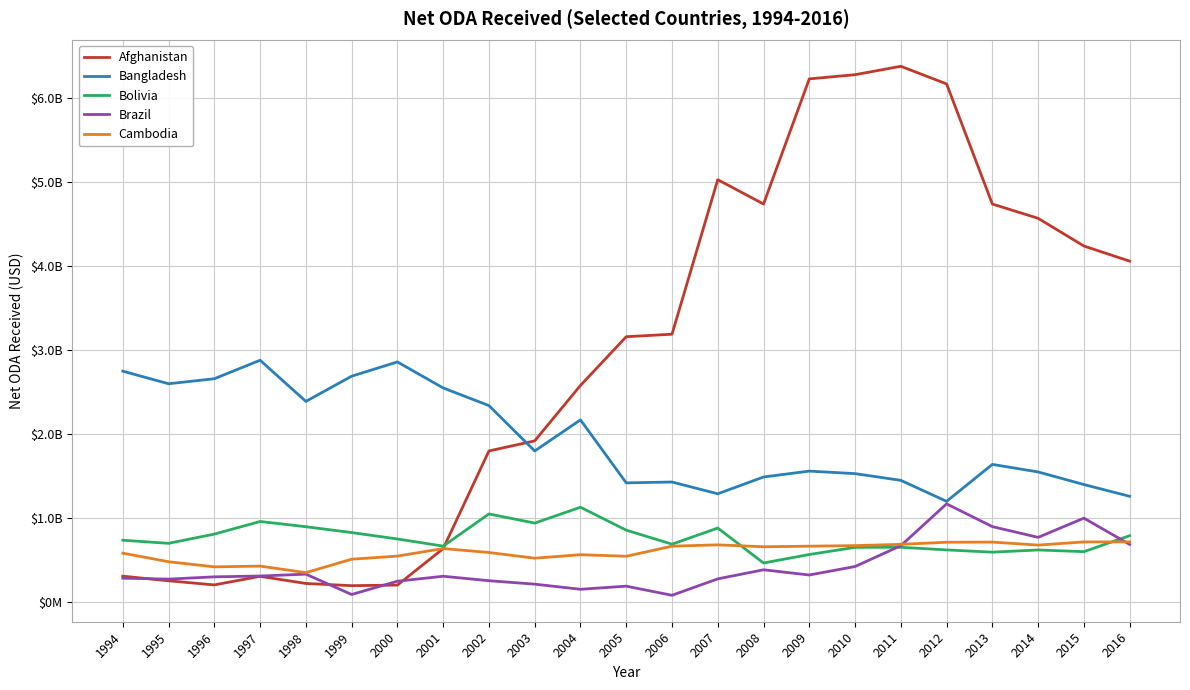

What is the sum of the Bangladesh values at 2004 and 1994?

4920000000